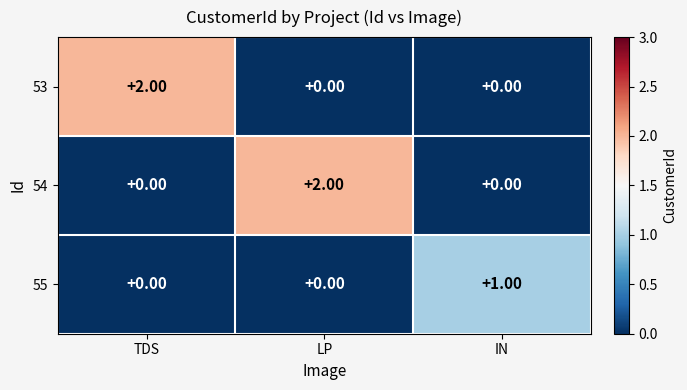

At how many categories does at least one series exceed 0?

3